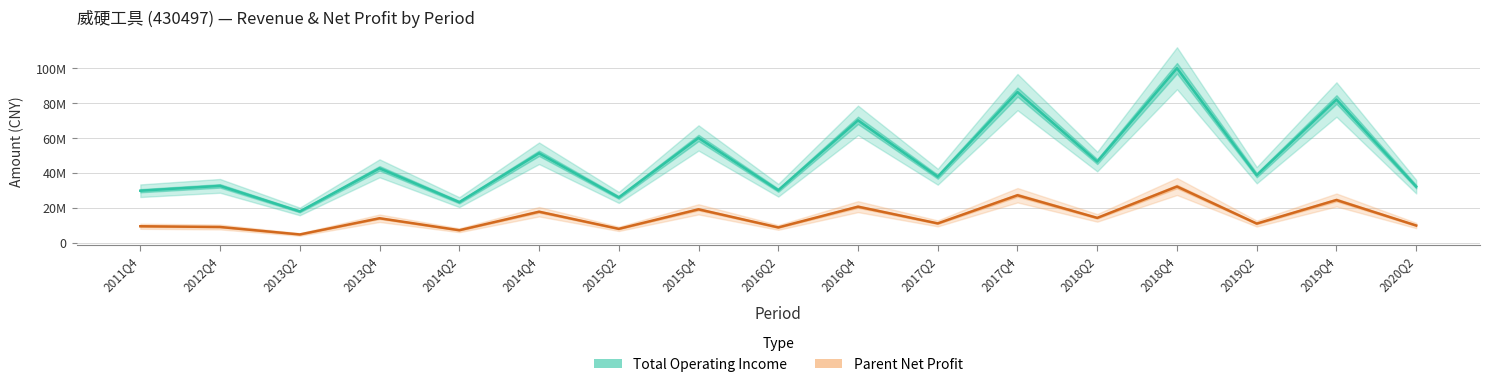

Is it true that Parent Net Profit equals 1660208.4 at 2014Q2?

False